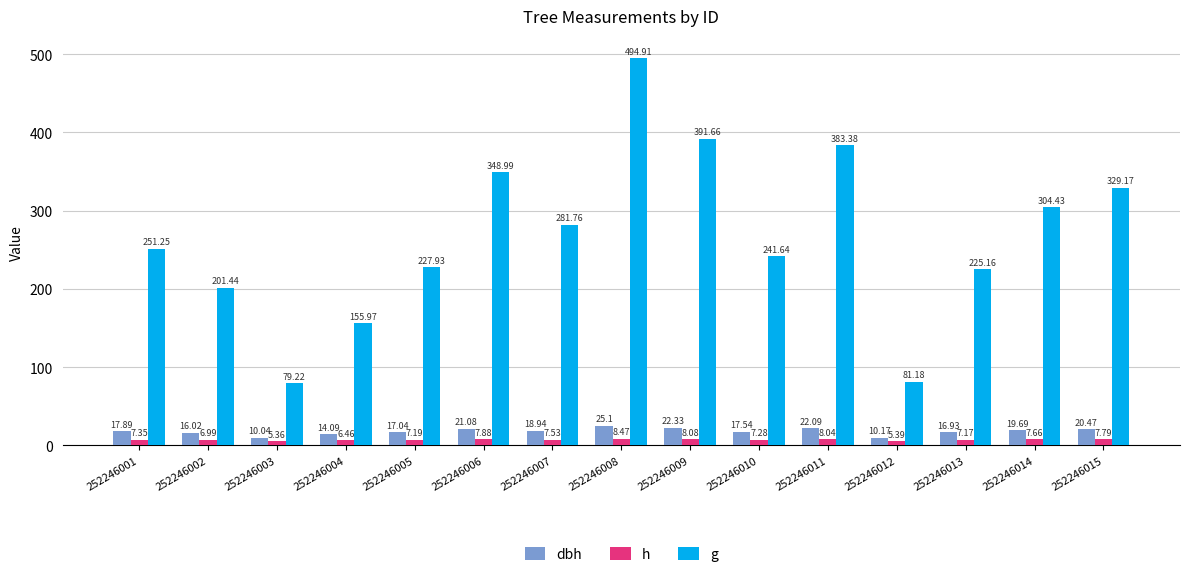

What is the sum of the g values at 252246009 and 252246003?

470.9